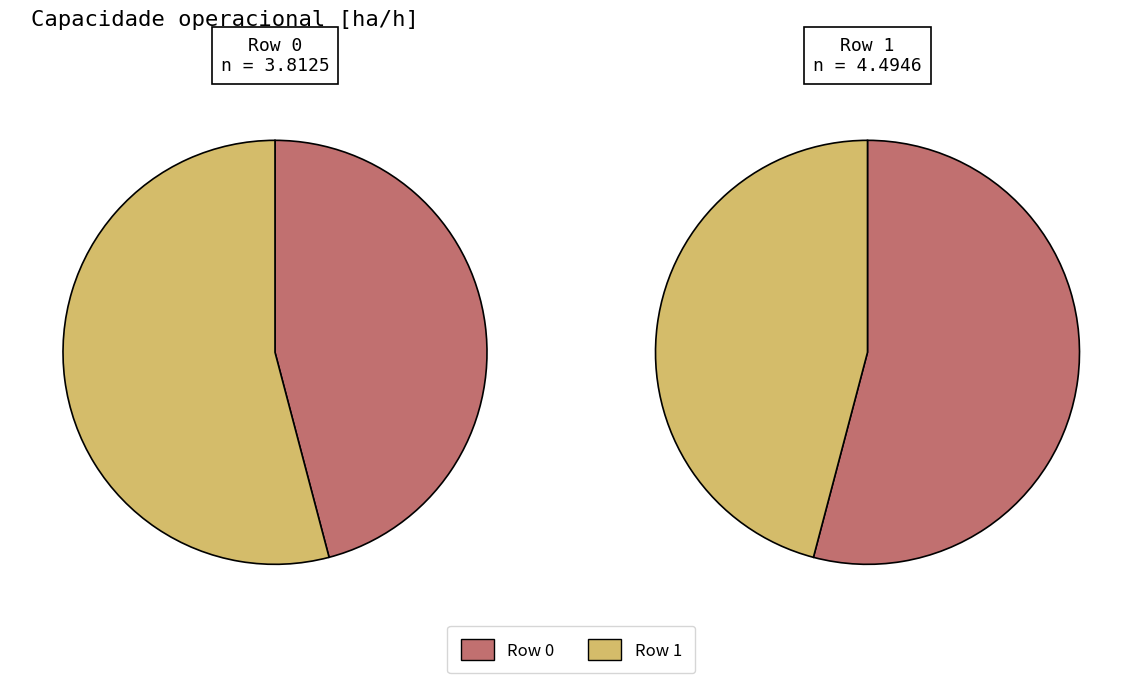

What percentage is NOT represented by 1?

45.9%